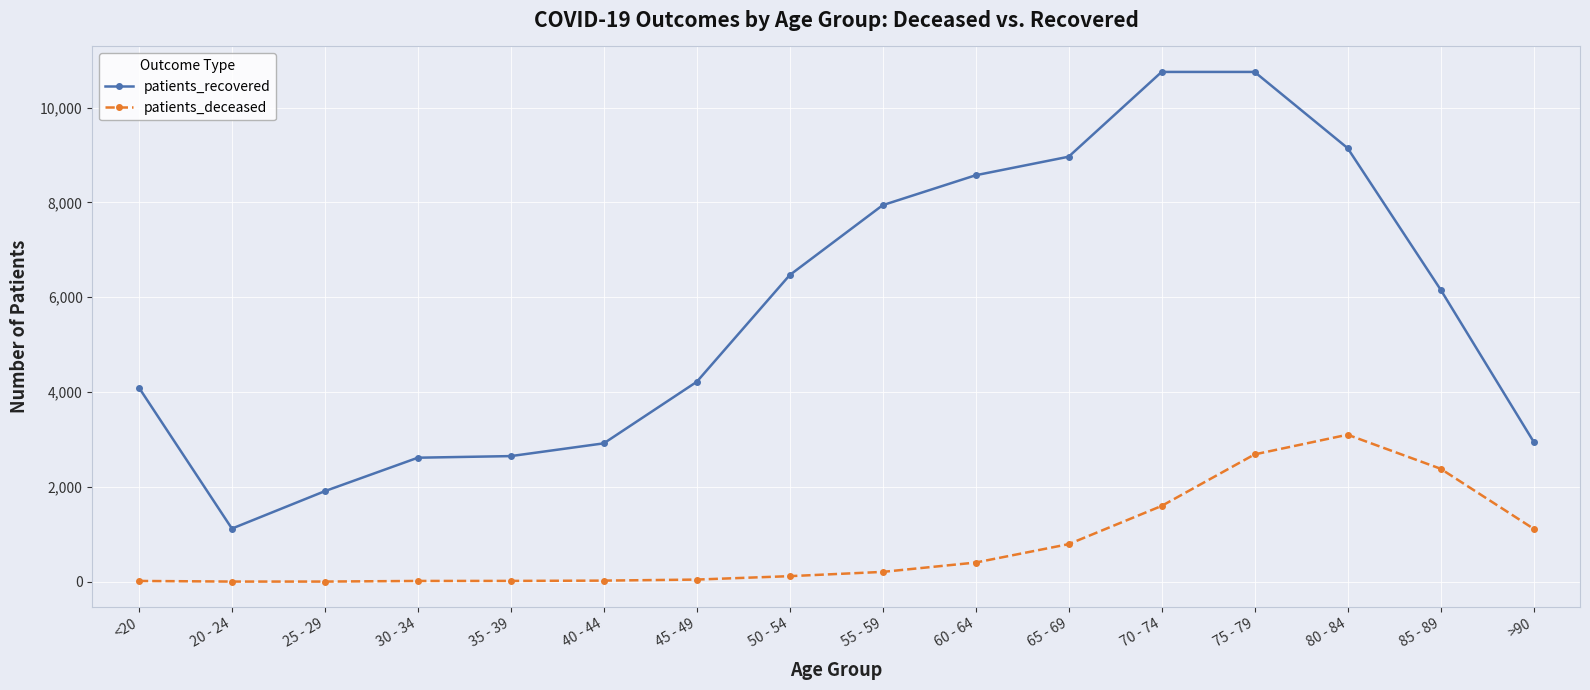

Where is the first local minimum for patients_recovered?

20 - 24